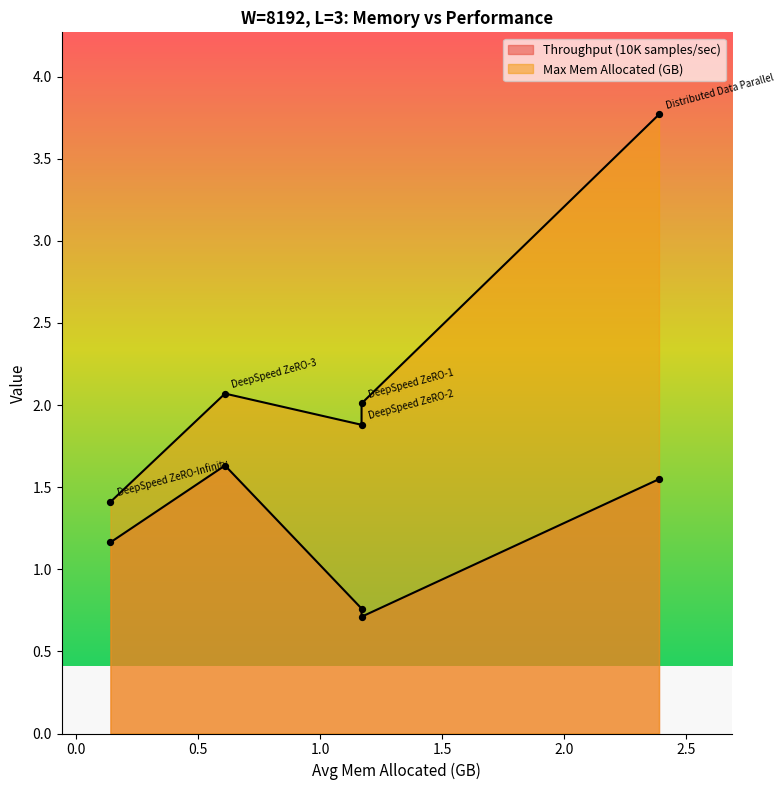

Which series contains the lowest Y value?

Throughput (10K samples/sec)